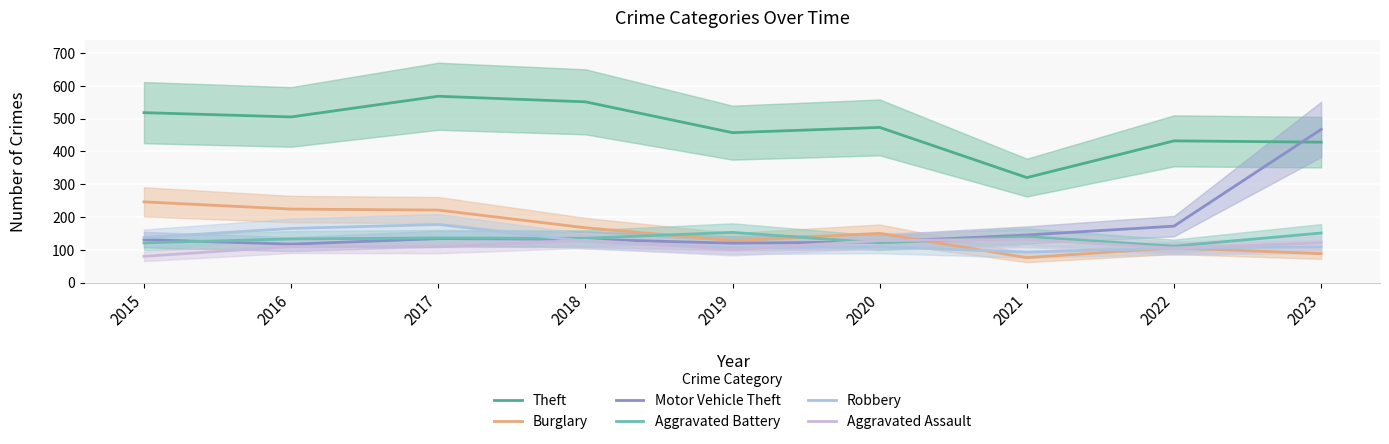

At 2016, list the series in order from largest to smallest.

Theft, Burglary, Robbery, Aggravated Battery, Motor Vehicle Theft, Aggravated Assault